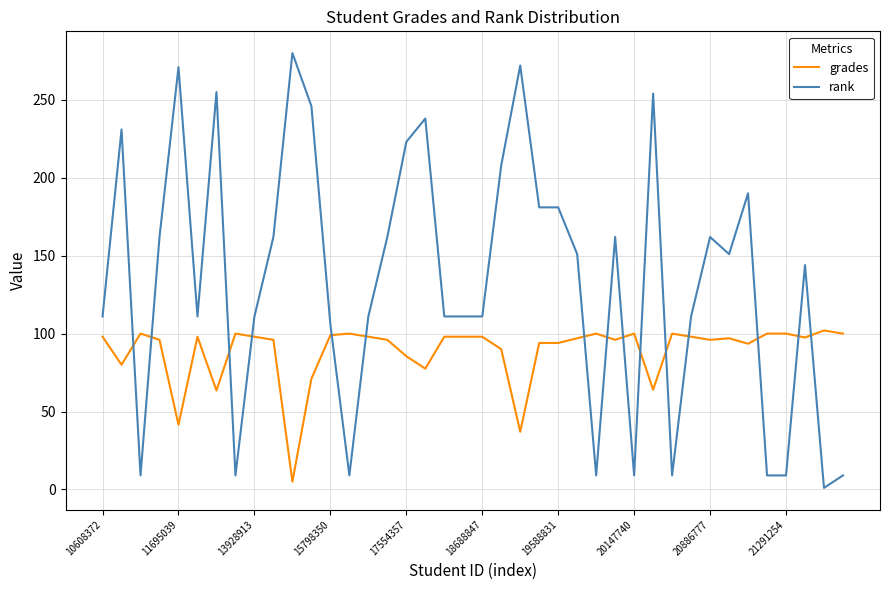

List the series in order of their overall mean, highest first.

rank, grades